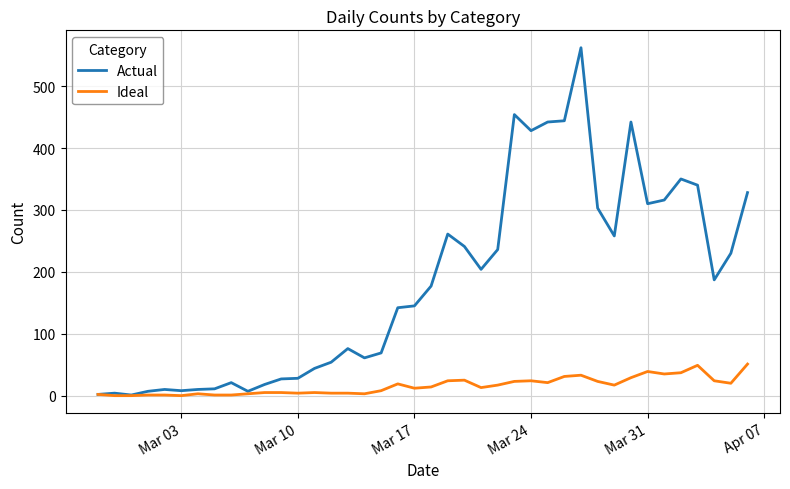

Which series has the widest spread of values?

Actual